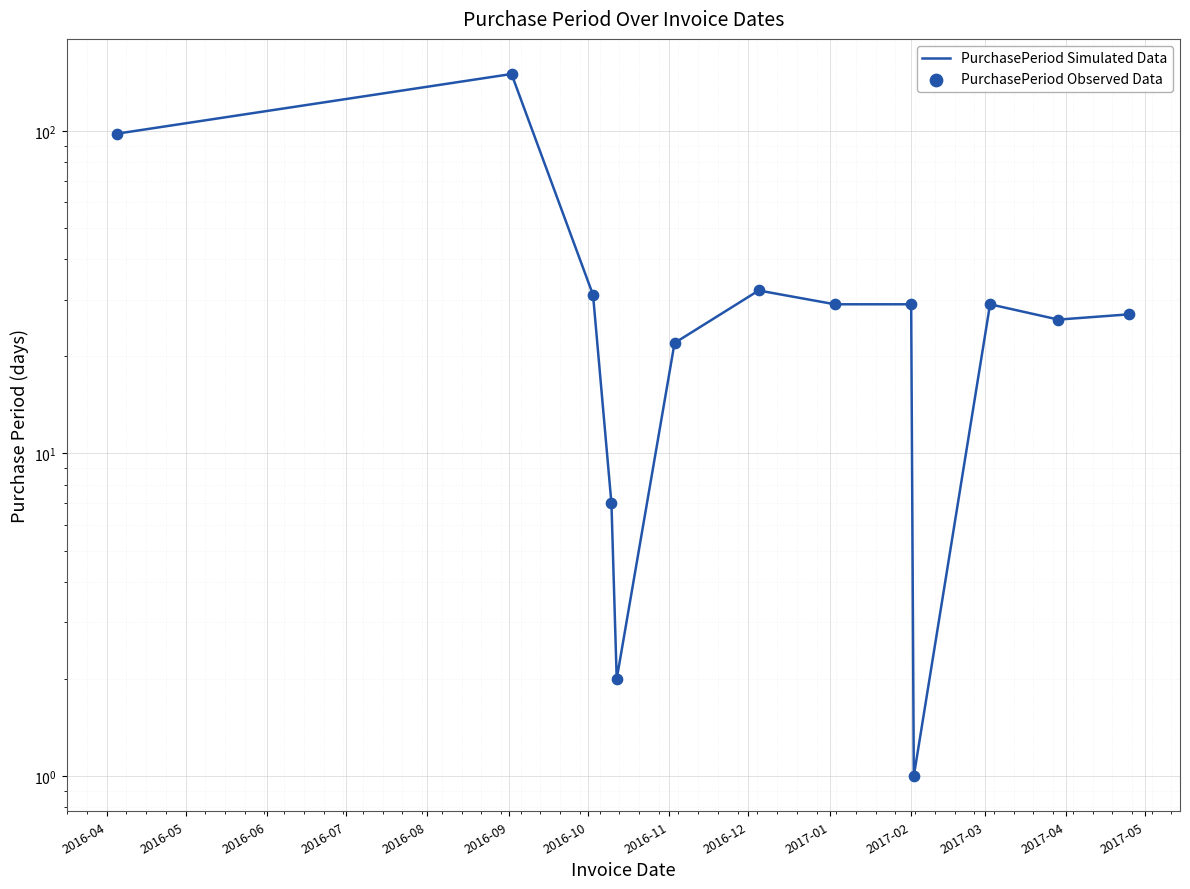

Which series reaches the maximum Y coordinate?

PurchasePeriod Simulated Data